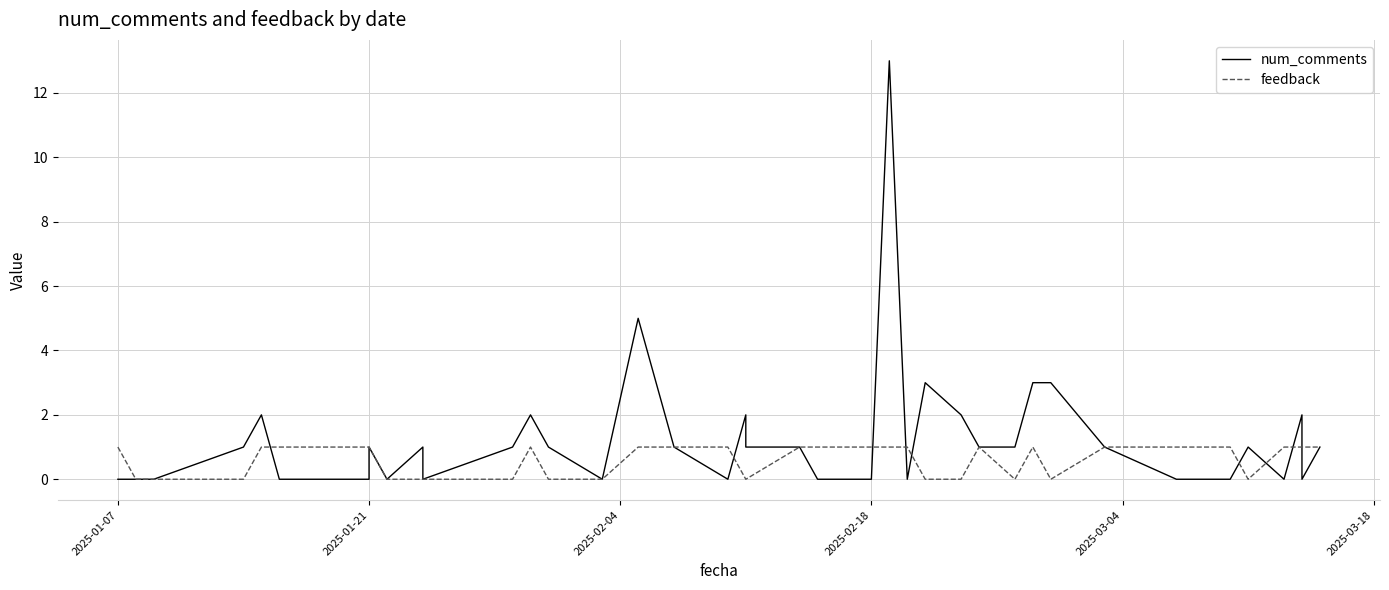

True or false: num_comments has more than 0 points higher than both neighbors.

True